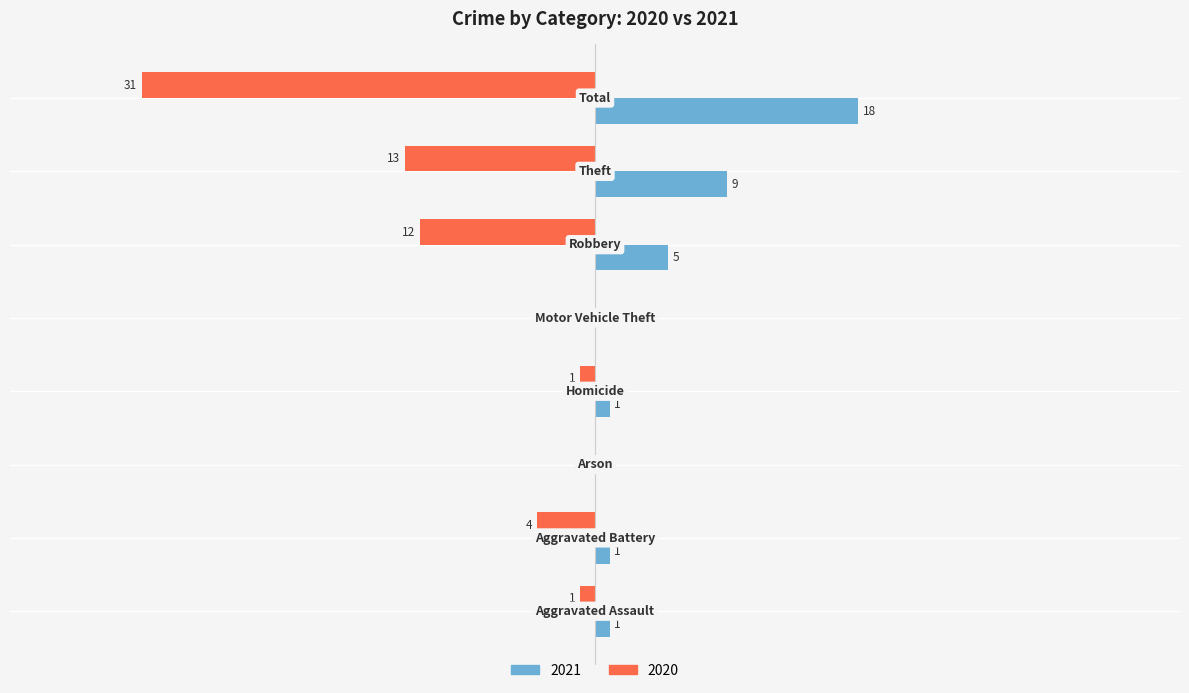

What are all the series names shown in the legend?

2021, 2020